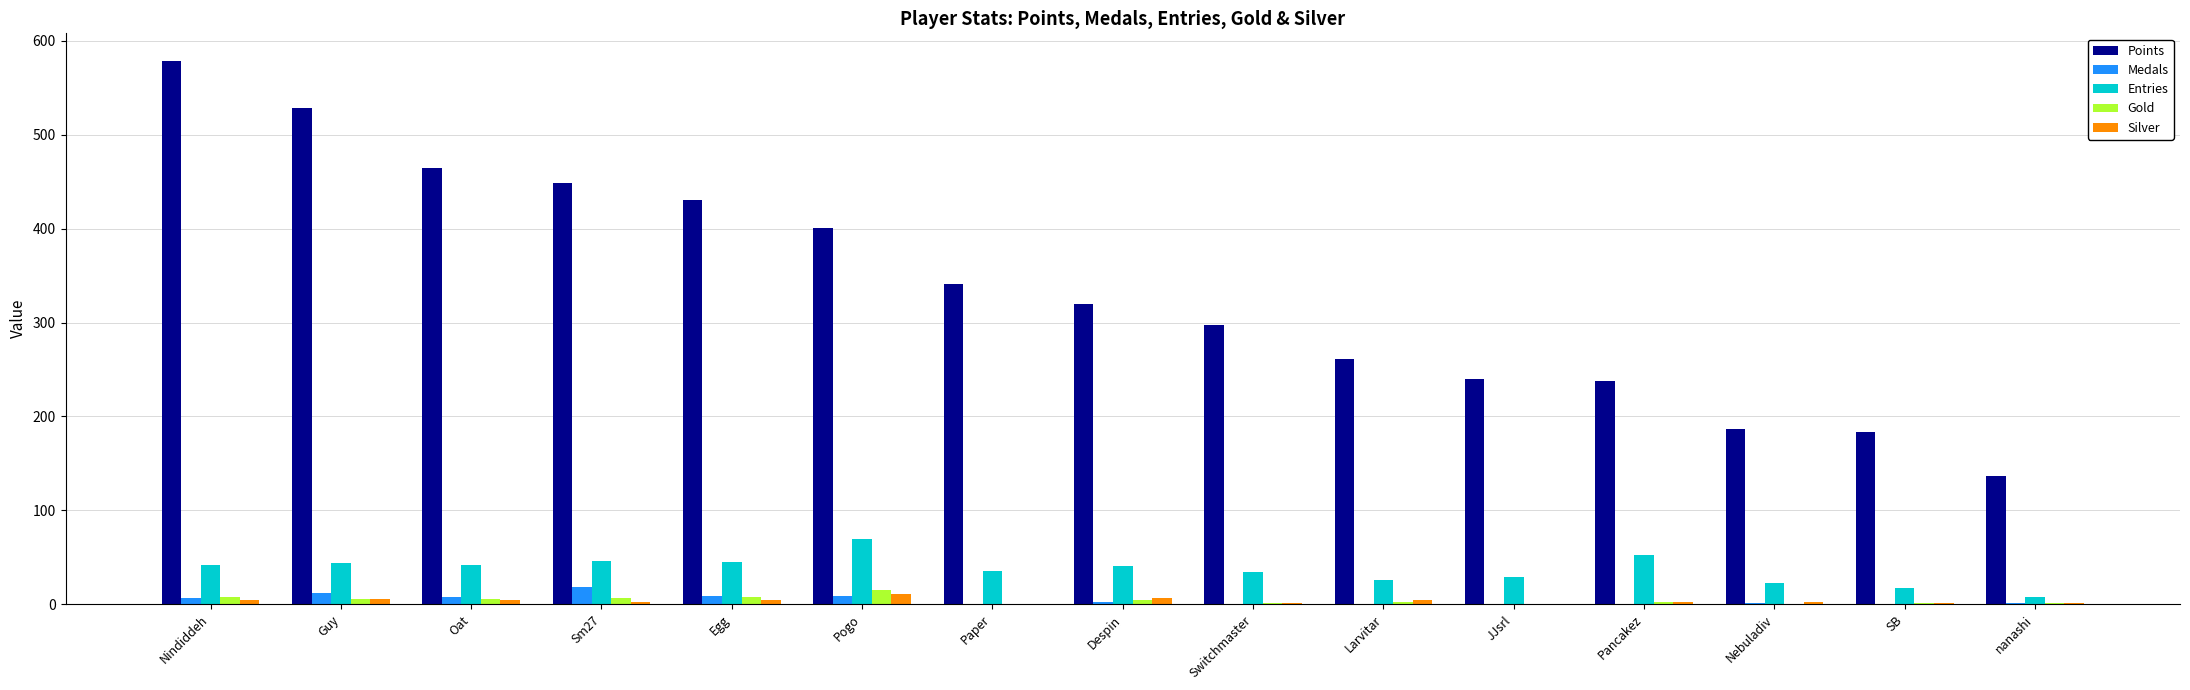

Which series has the largest total across all categories?

Points